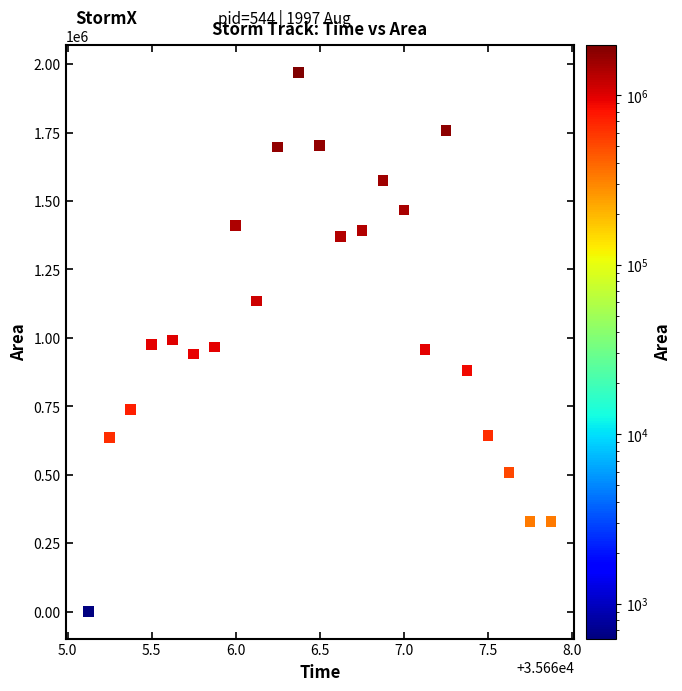

How many points are shown in the scatter plot?

23